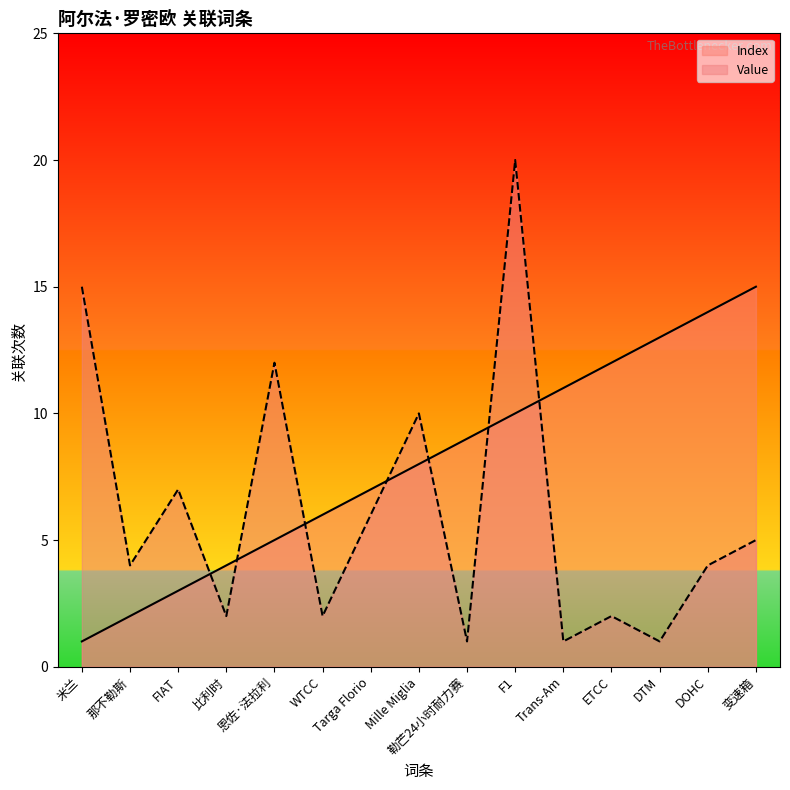

Reading left to right, extract all data points from this chart.

Index: 1	2	3	4	5	6	7	8	9	10	11	12	13	14	15
Value: 15	4	7	2	12	2	6	10	1	20	1	2	1	4	5